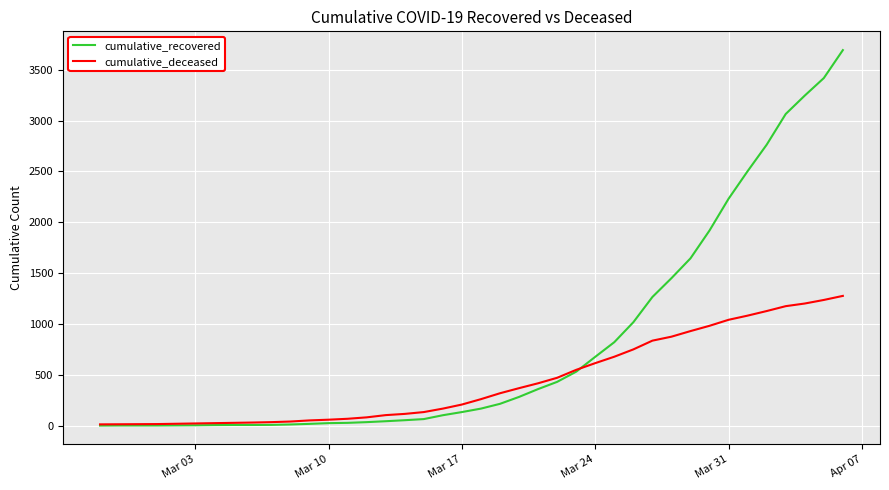

Does the chart have visible grid lines?

Yes